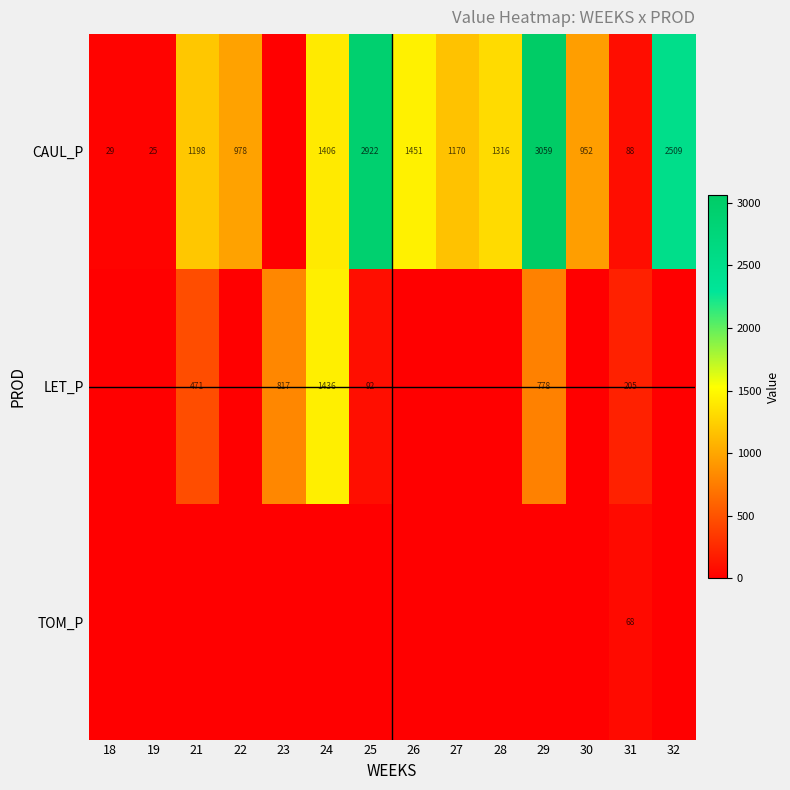

True or false: CAUL_P has a value of 393 at 26.

False